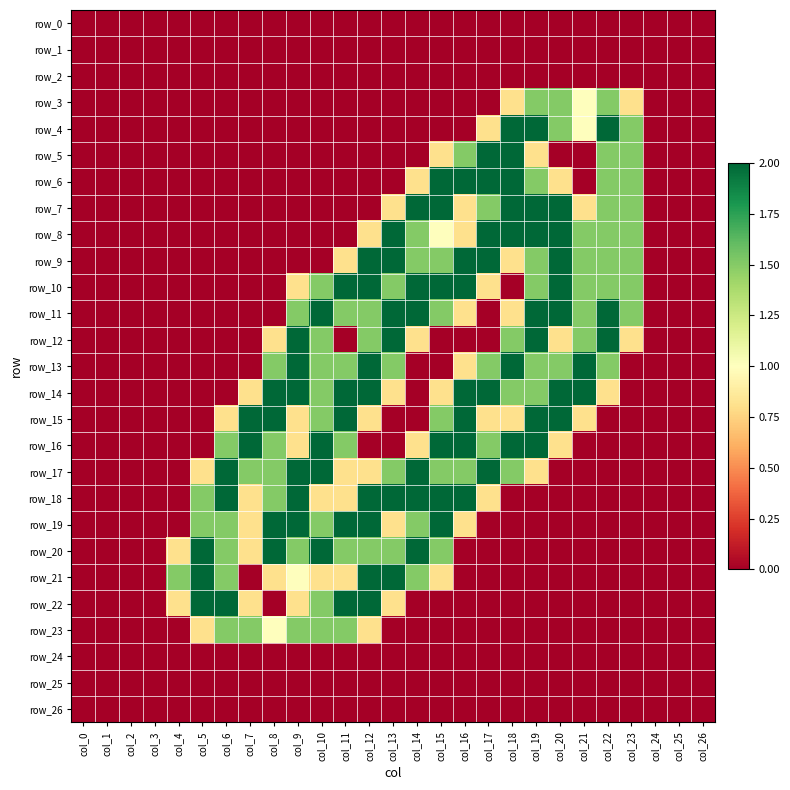

Between col_7 and col_18, which is larger?

col_7